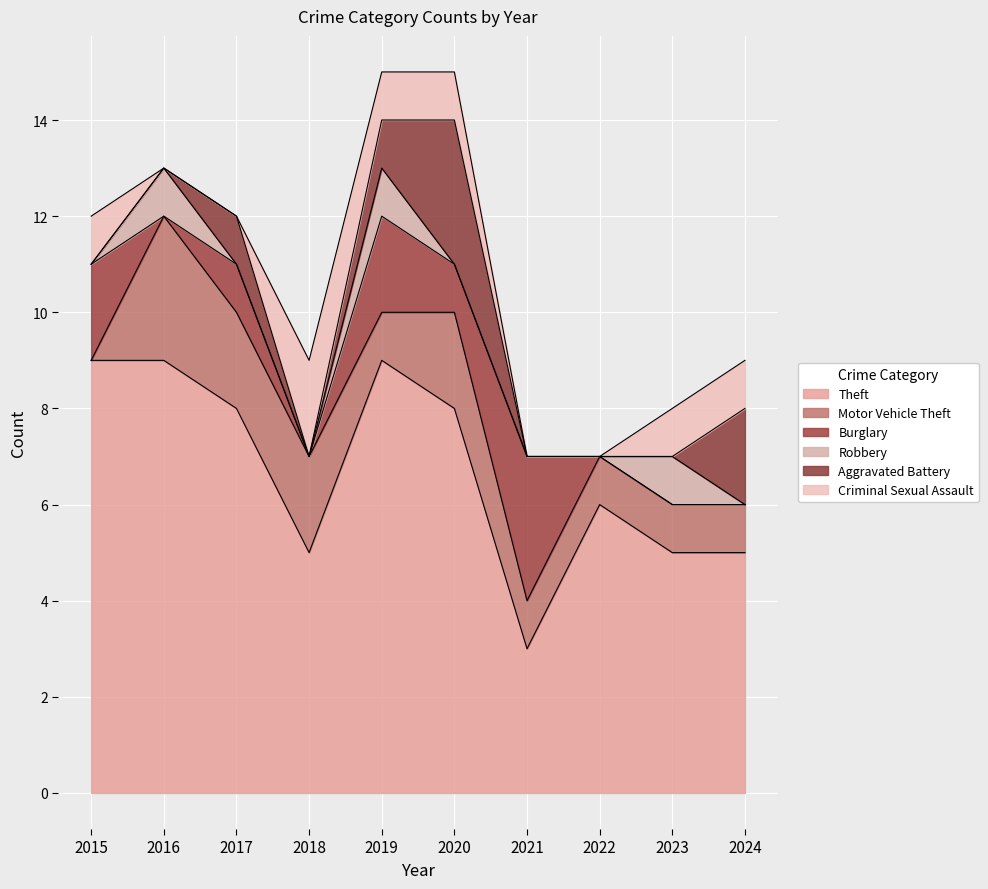

Reading right to left, list all the values displayed in this chart.

Theft: 2024=5	2023=5	2022=6	2021=3	2020=8	2019=9	2018=5	2017=8	2016=9	2015=9
Motor Vehicle Theft: 2024=1	2023=1	2022=1	2021=1	2020=2	2019=1	2018=2	2017=2	2016=3	2015=0
Burglary: 2024=0	2023=0	2022=0	2021=3	2020=1	2019=2	2018=0	2017=1	2016=0	2015=2
Robbery: 2024=0	2023=1	2022=0	2021=0	2020=0	2019=1	2018=0	2017=0	2016=1	2015=0
Aggravated Battery: 2024=2	2023=0	2022=0	2021=0	2020=3	2019=1	2018=0	2017=1	2016=0	2015=0
Criminal Sexual Assault: 2024=1	2023=1	2022=0	2021=0	2020=1	2019=1	2018=2	2017=0	2016=0	2015=1